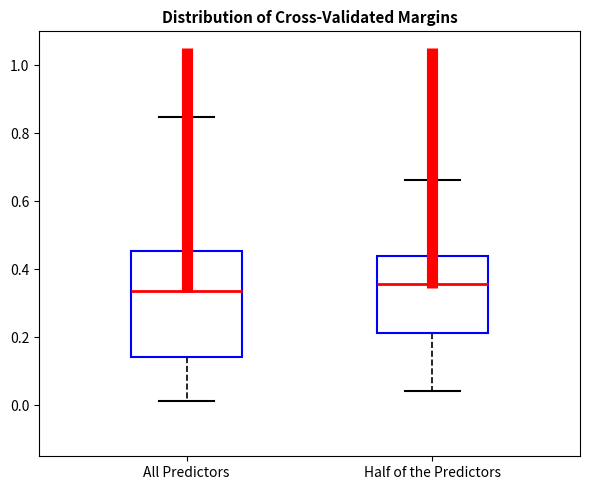

Where does the median line of the box for All Predictors sit on the y-axis? The values are not printed on the chart, so give them approximately, as read against the axis.

0.34